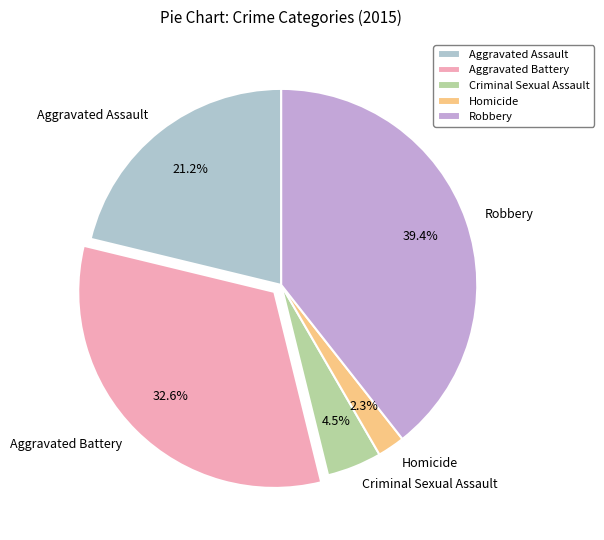

Is Aggravated Assault the majority of the pie?

No